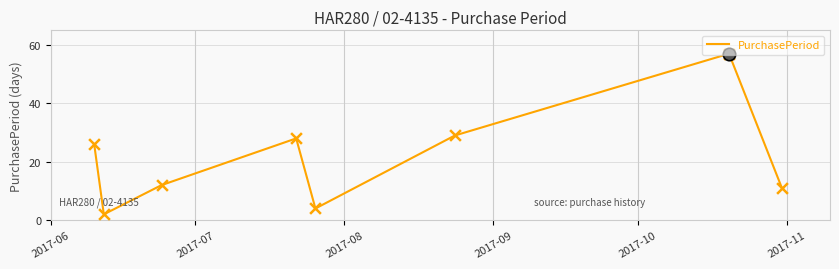

What is the difference between the maximum and minimum values?

55